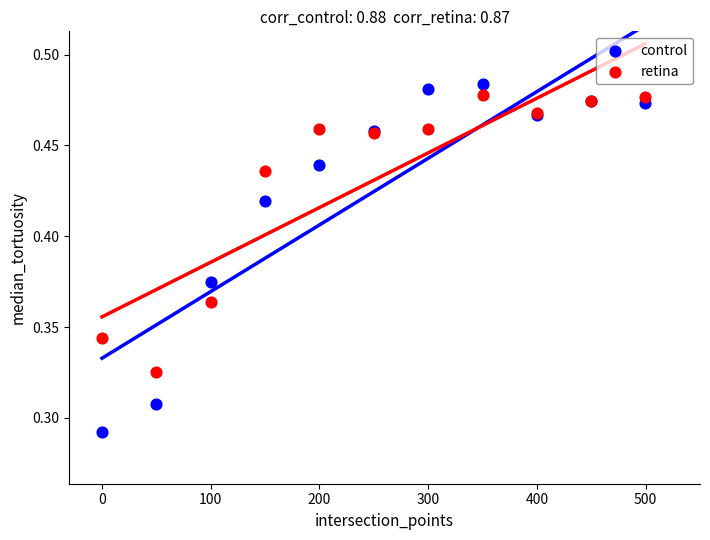

What is the X range (max minus min) for the scatter plot?

499.0